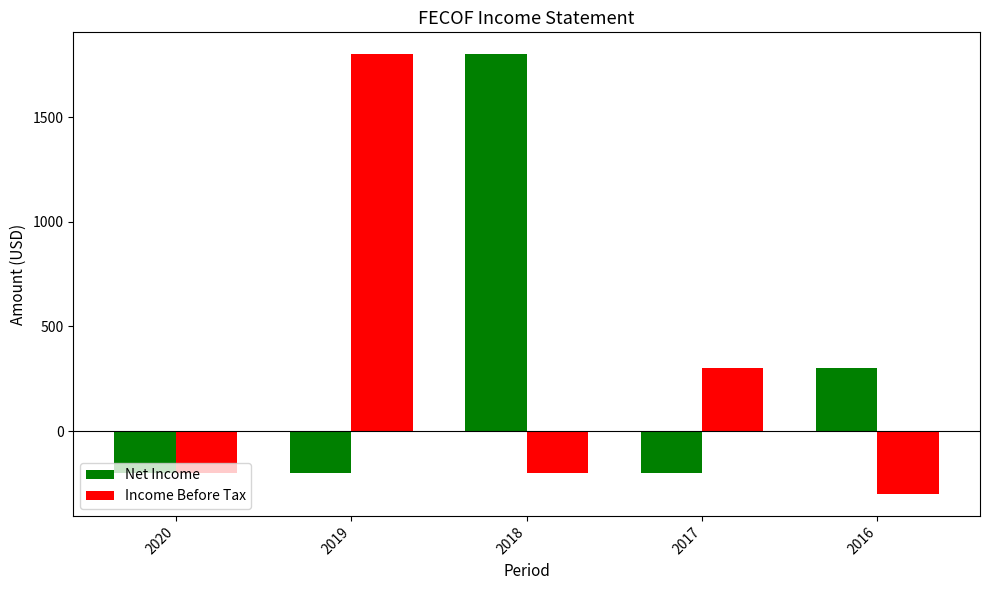

Which series has the largest range (max minus min)?

Income Before Tax